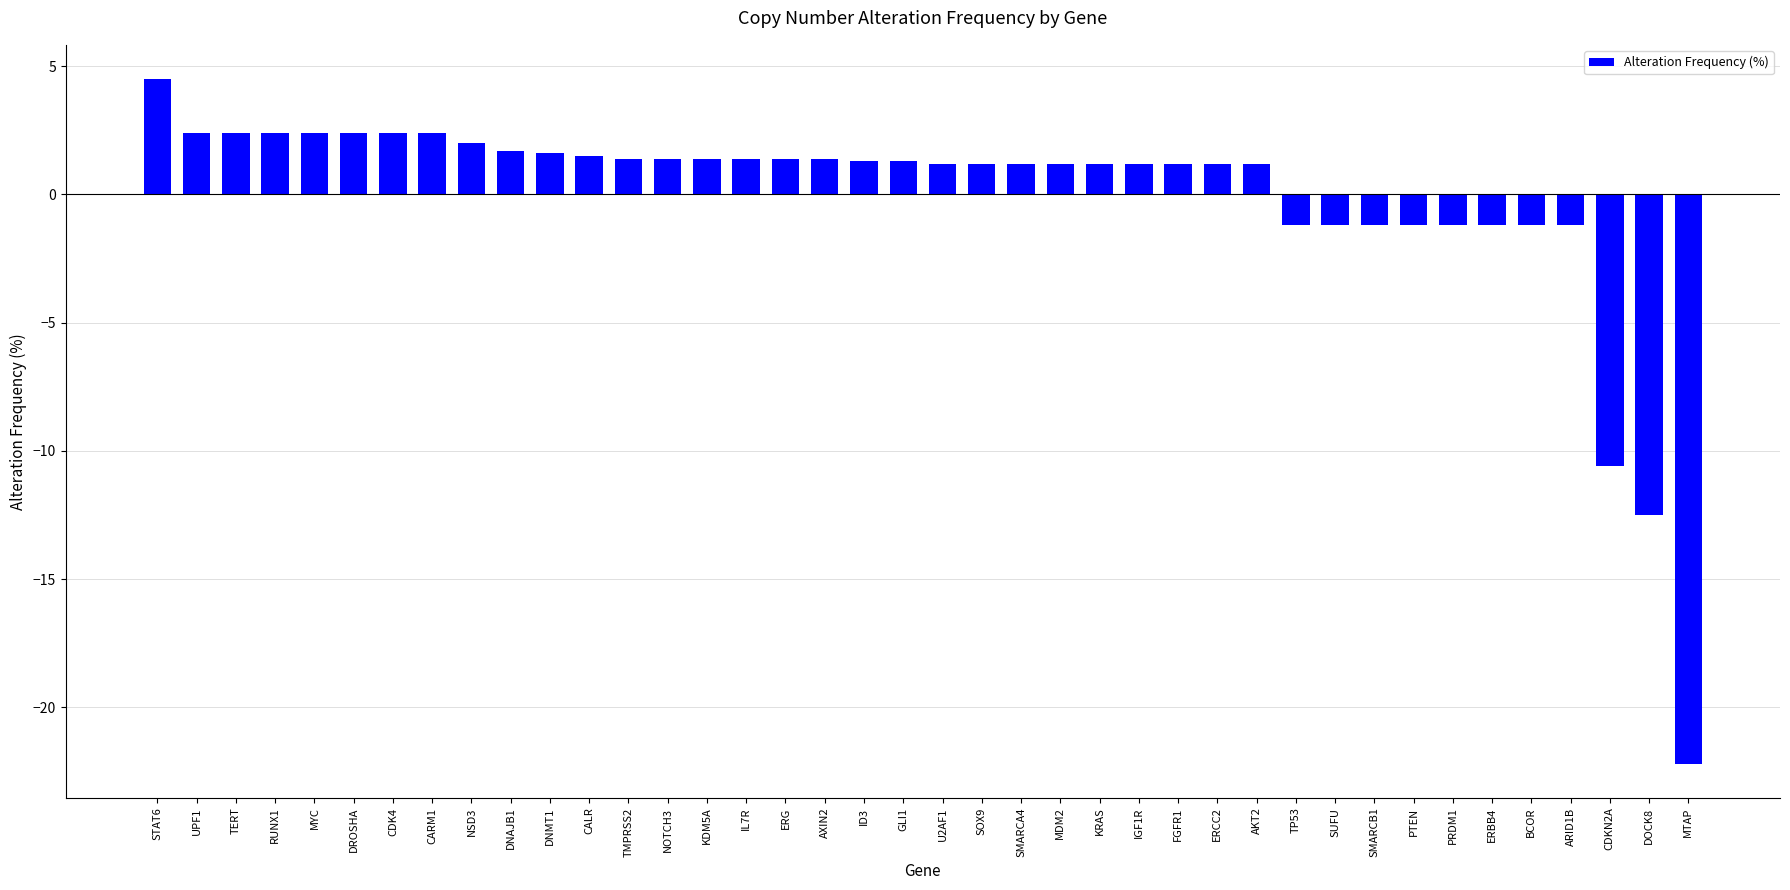

At which category does the chart reach its minimum across all series?

MTAP